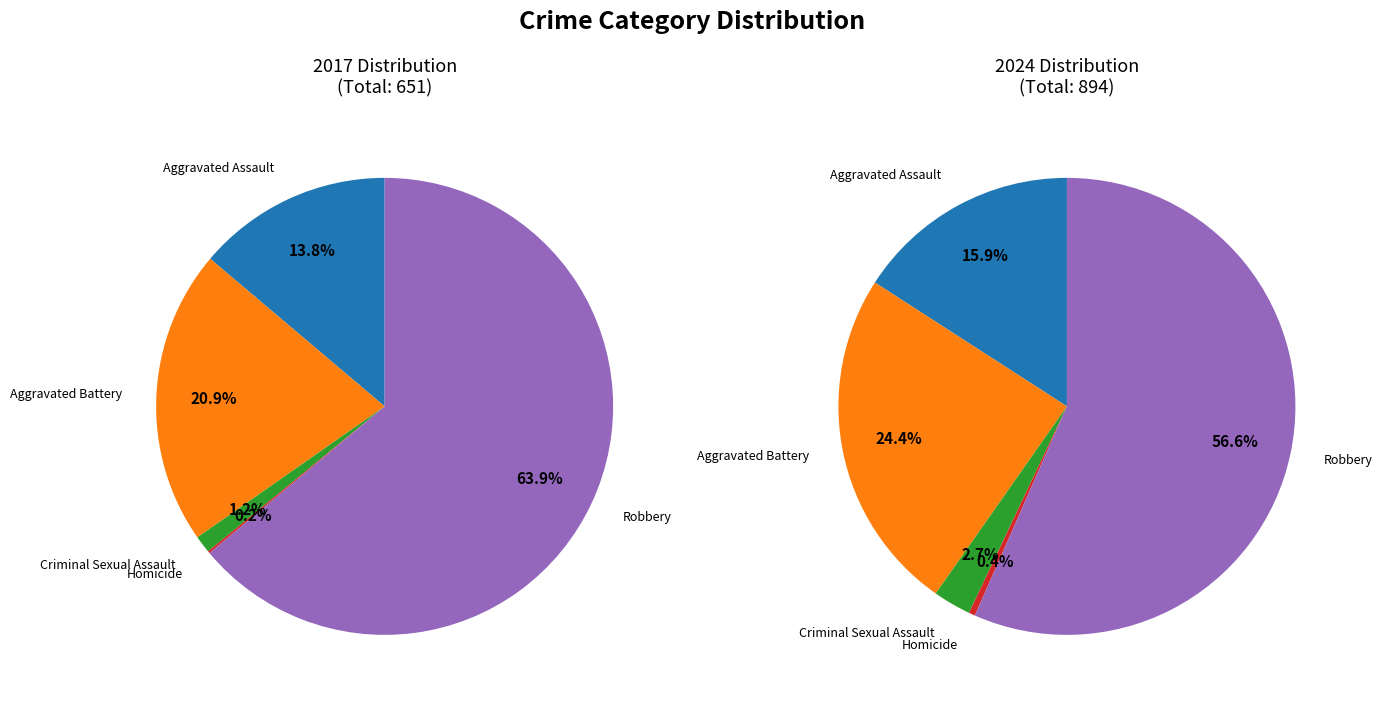

Is Robbery the majority of the pie?

Yes